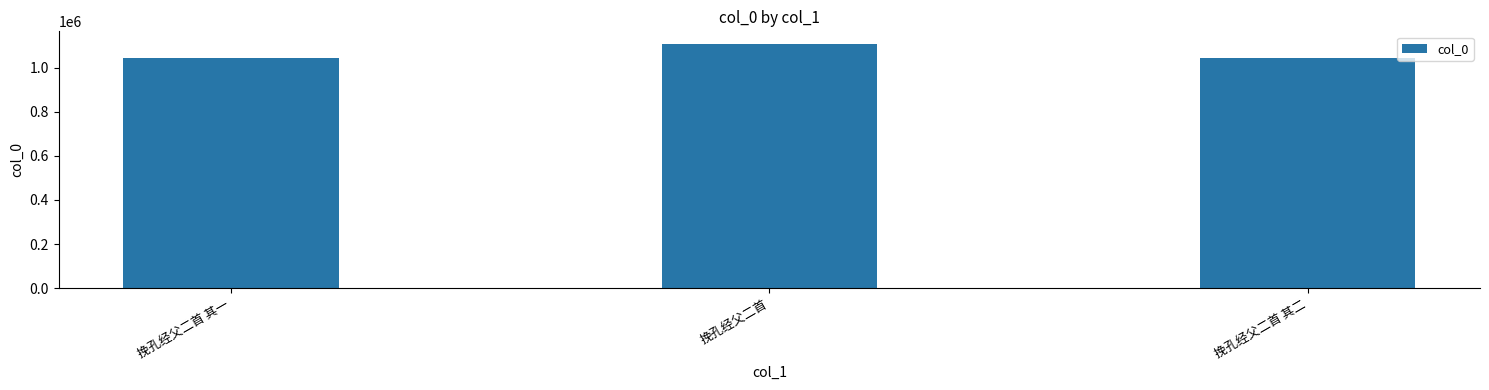

Does the chart contain stacked bars?

No